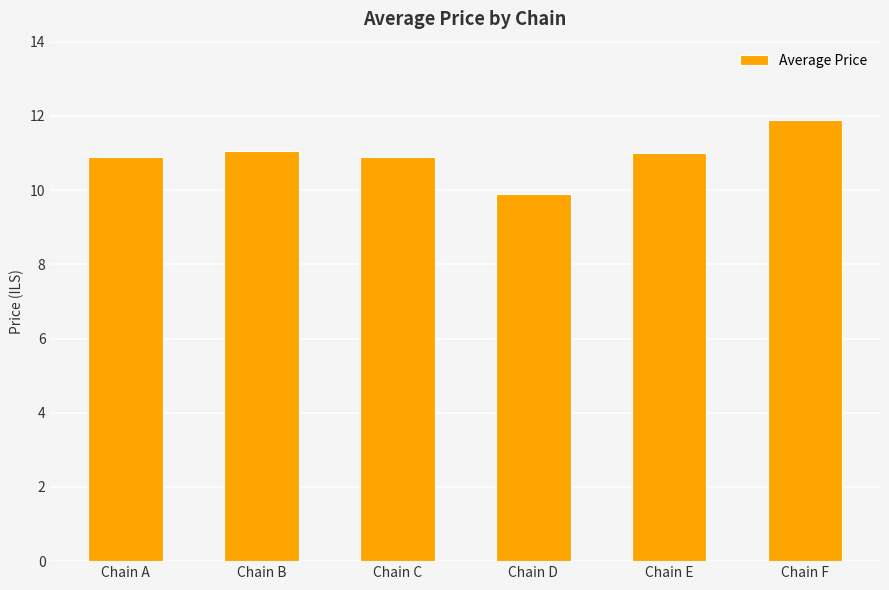

What is the change in value from Chain E to Chain F?

+0.9